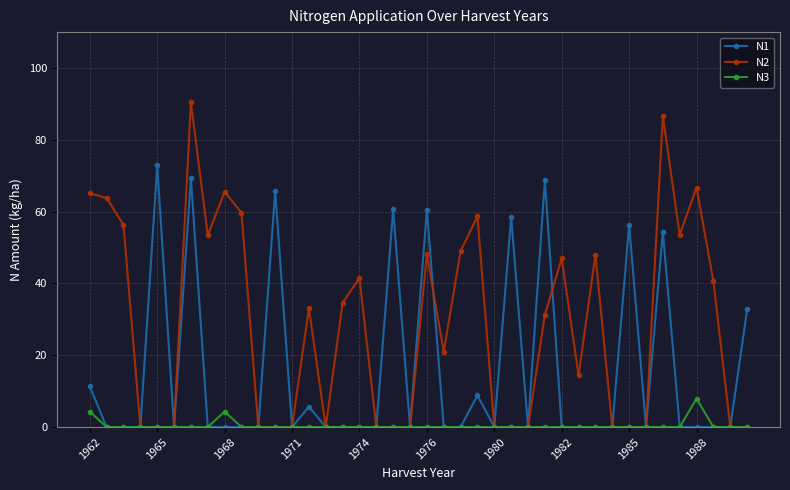

Which series has the widest spread of values?

N2